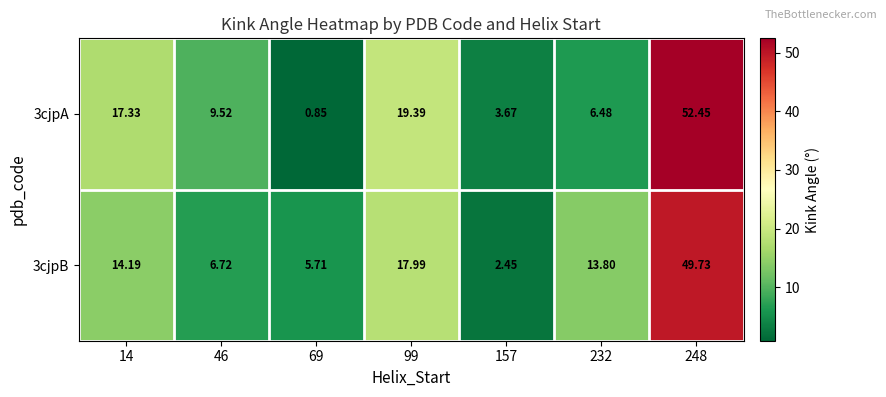

Is the value of 3cjpB at 232 greater than the value of 3cjpA at 69?

Yes